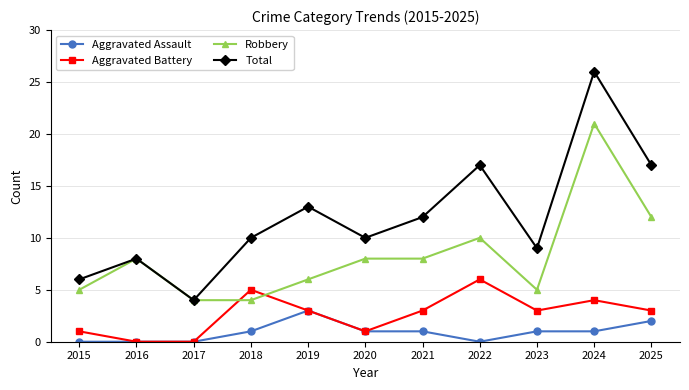

Rank the series by their average value, from lowest to highest.

Aggravated Assault, Aggravated Battery, Robbery, Total